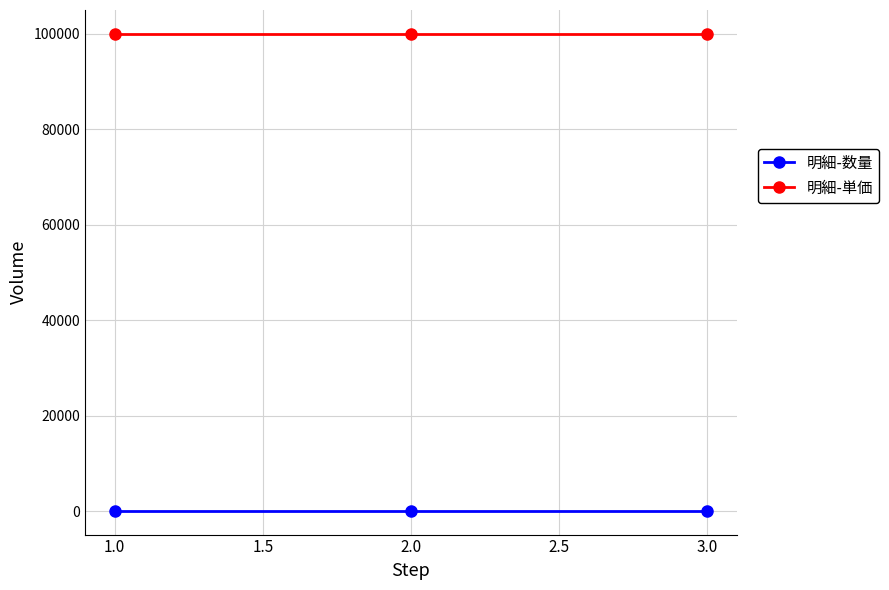

What position from the right is 2.0?

2